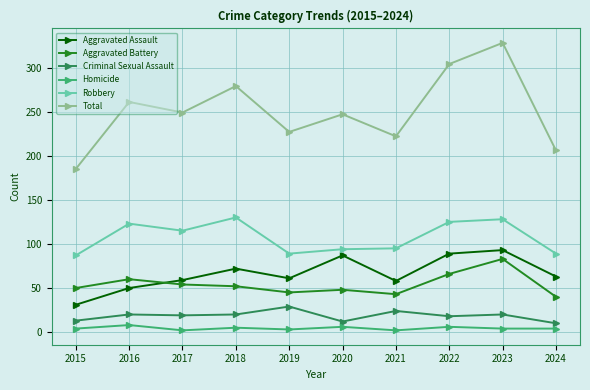

True or false: Robbery and Total cross at least once.

False